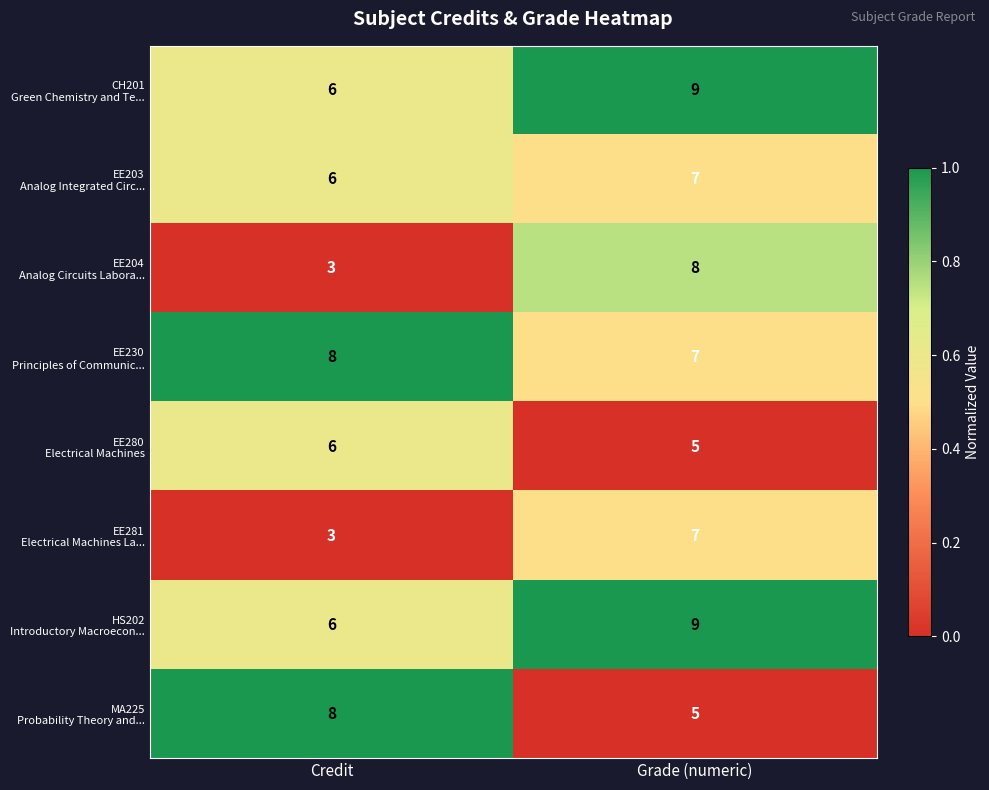

What is the total value across all series at Grade (numeric)?

57